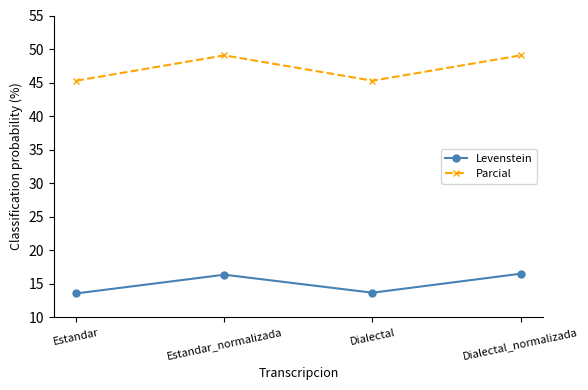

What is the difference between the highest and lowest values at Estandar_normalizada?

32.7